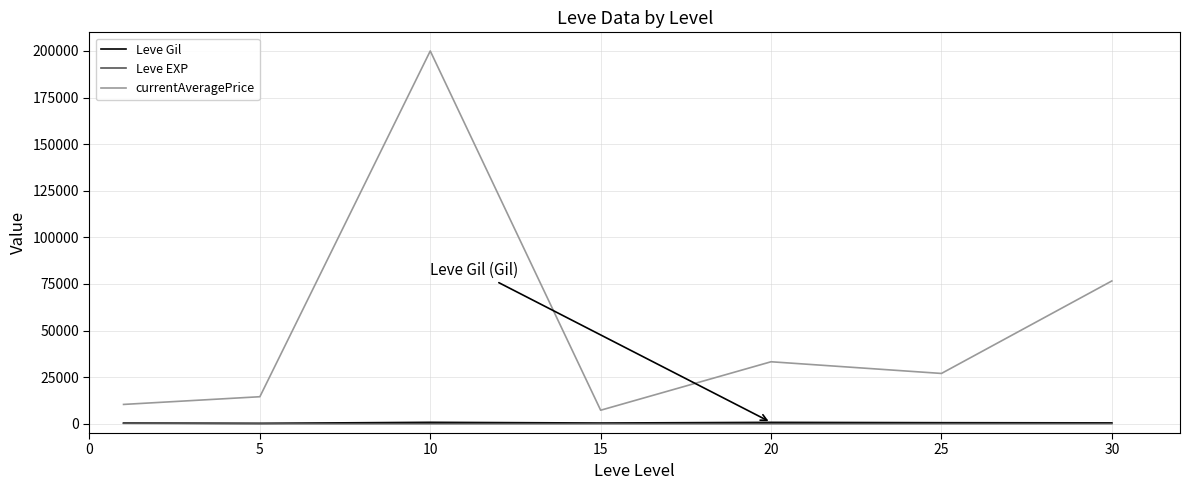

What is the lowest value of the currentAveragePrice series?

7232.2